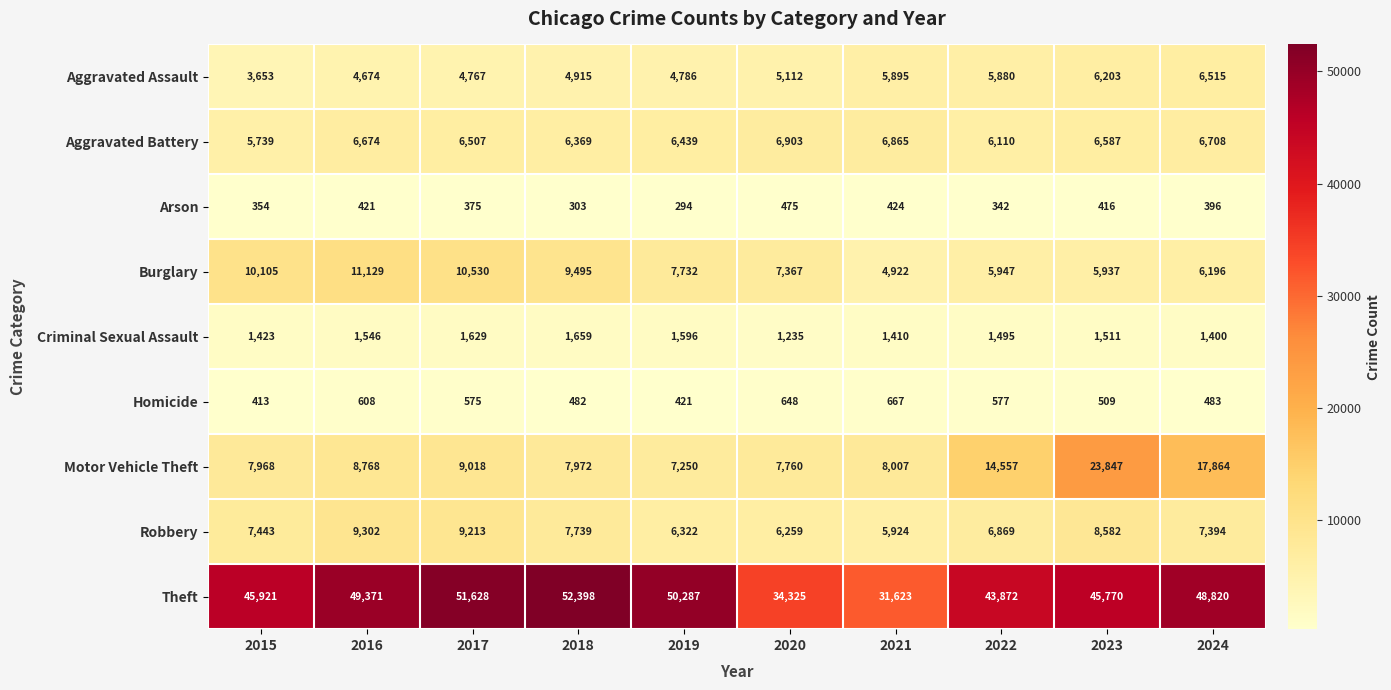

What is the difference between the maximum and minimum values in the Burglary series?

6207